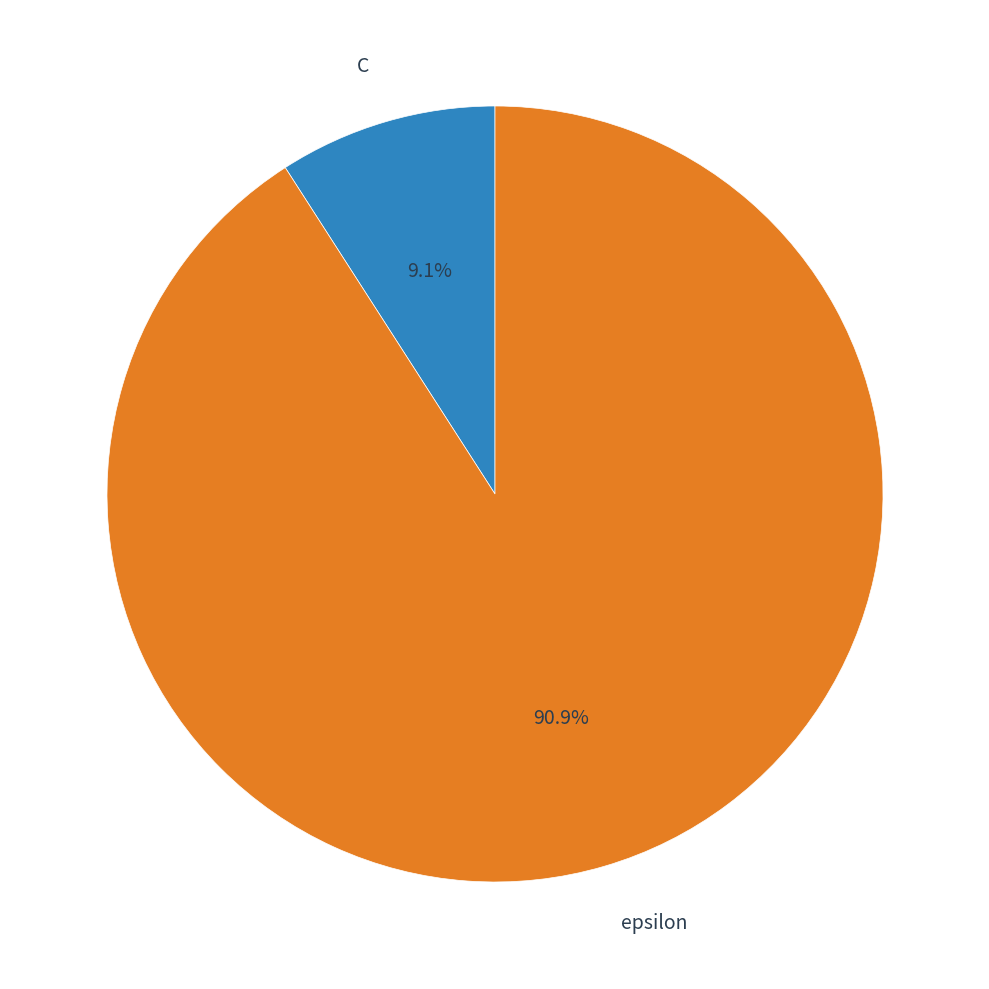

What is the total percentage of epsilon and C?

100.0%